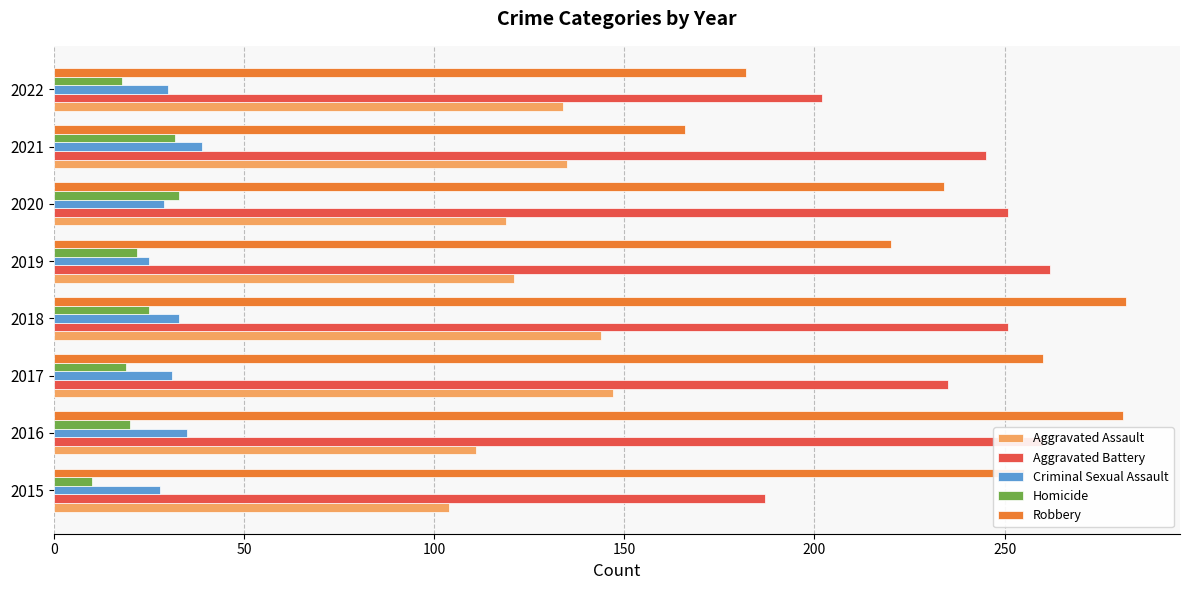

What is the total value across all series at 2015?

584